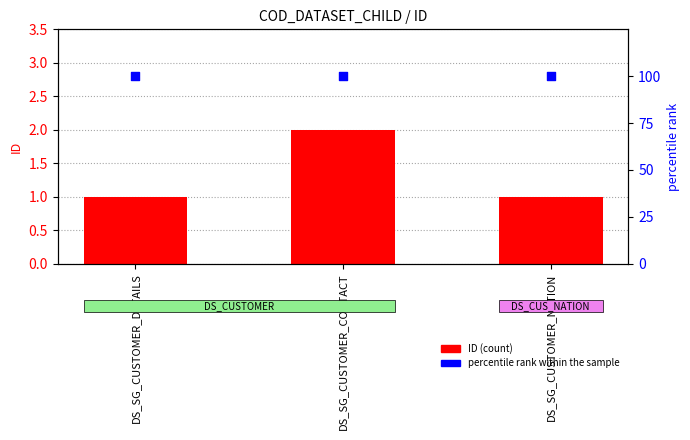

Which series reaches the maximum Y coordinate?

percentile rank within the sample